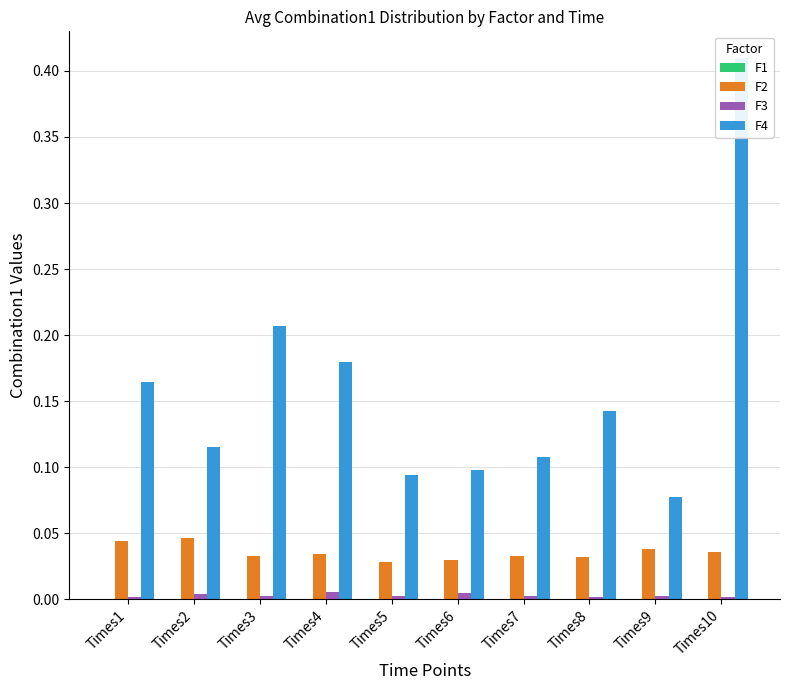

Which has a higher value, Times6 or Times2?

Times2